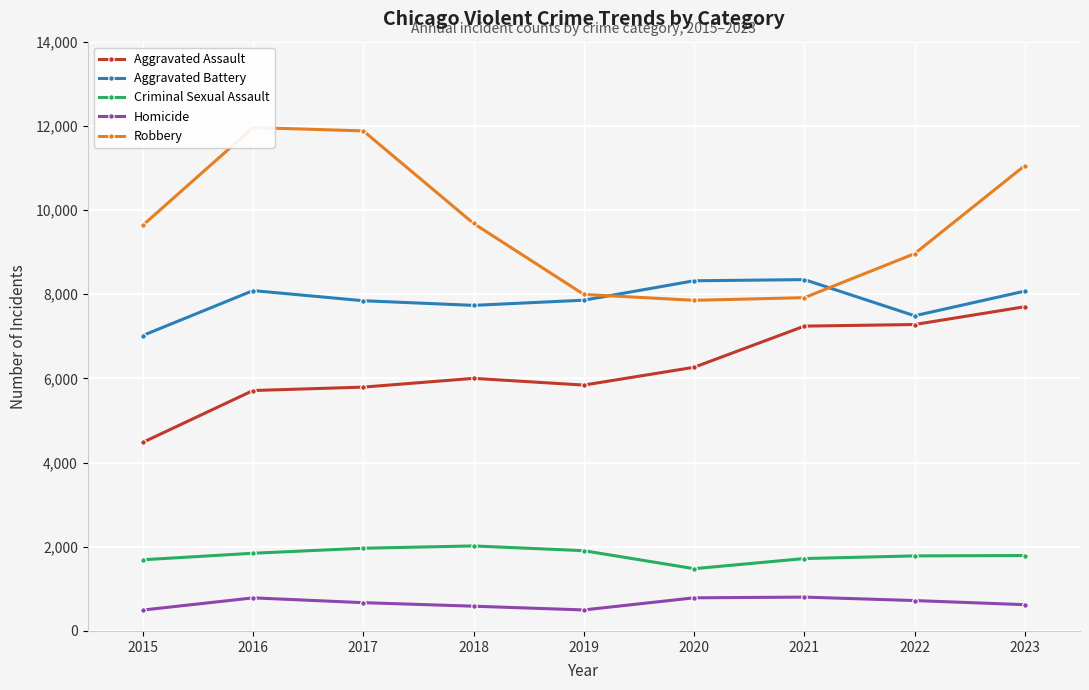

What is the approximate value of Robbery at 2019?

7995